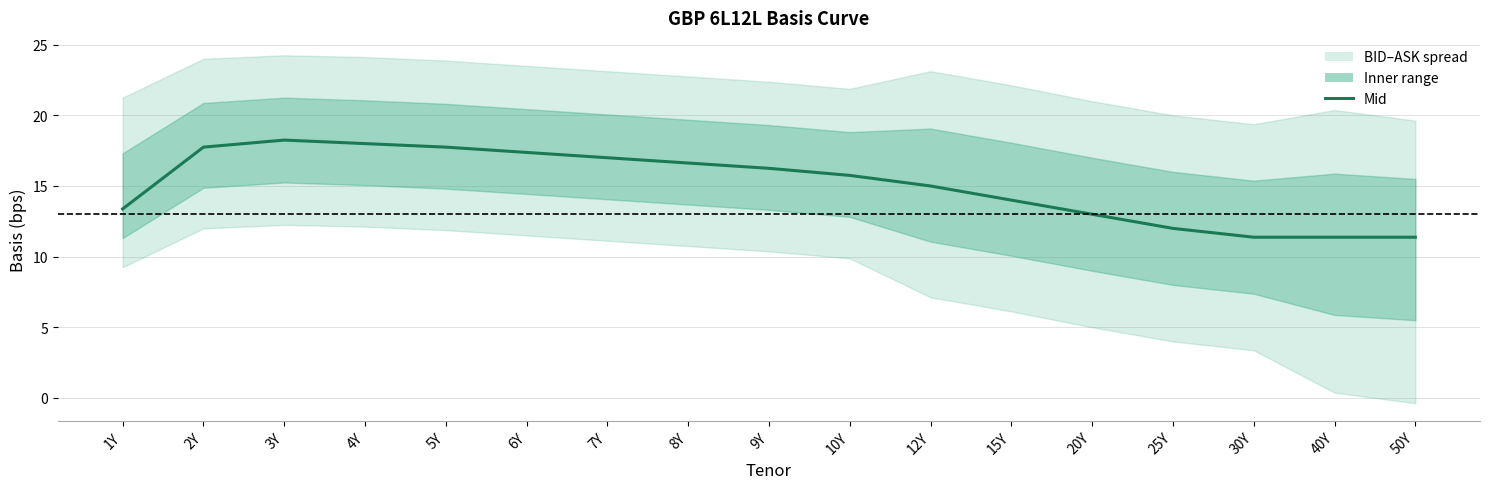

What is the change in value from 4Y to 40Y?

-6.6